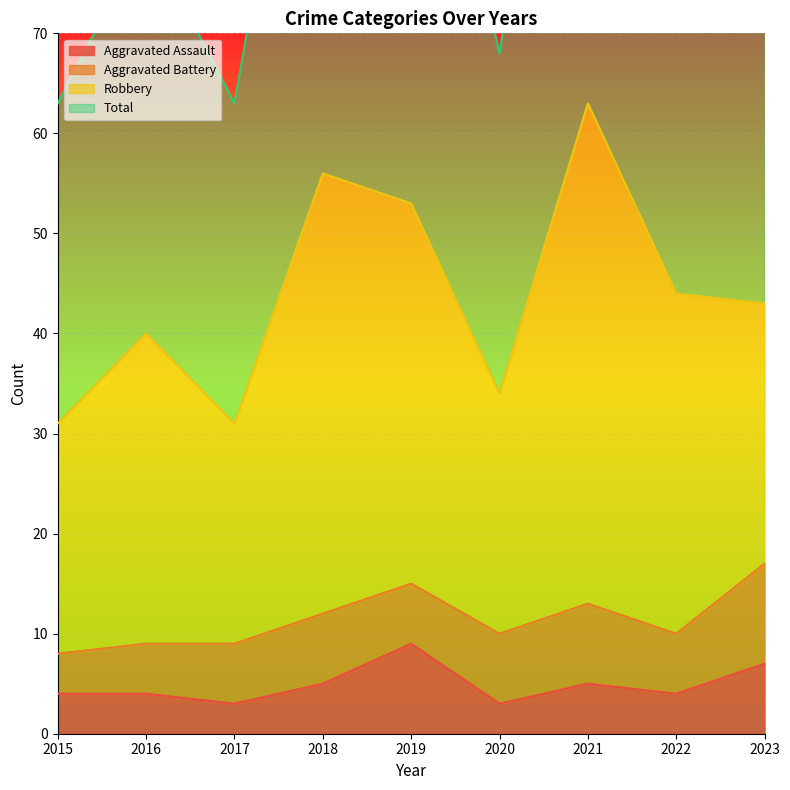

What is the approximate value of Aggravated Assault at 2023?

7